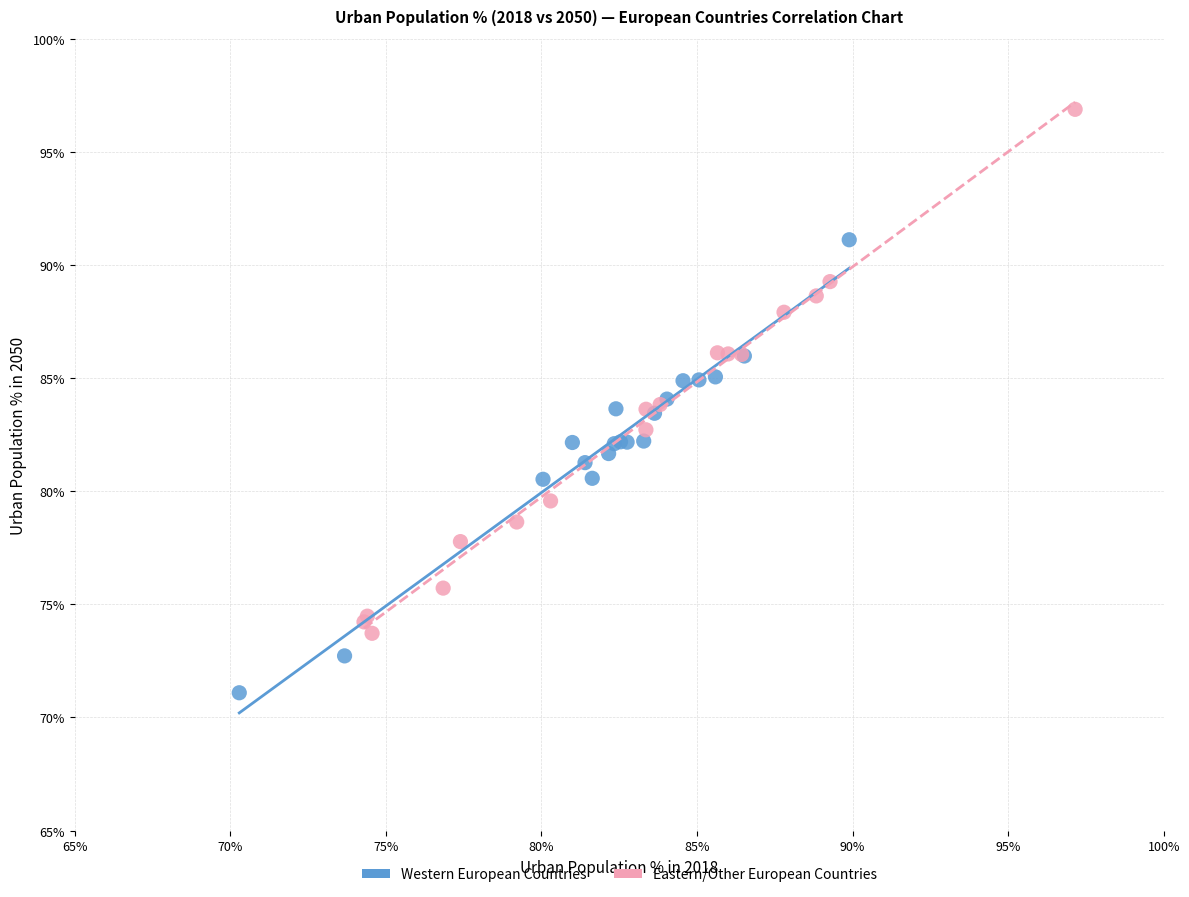

Which series reaches the maximum Y coordinate?

Eastern/Other European Countries